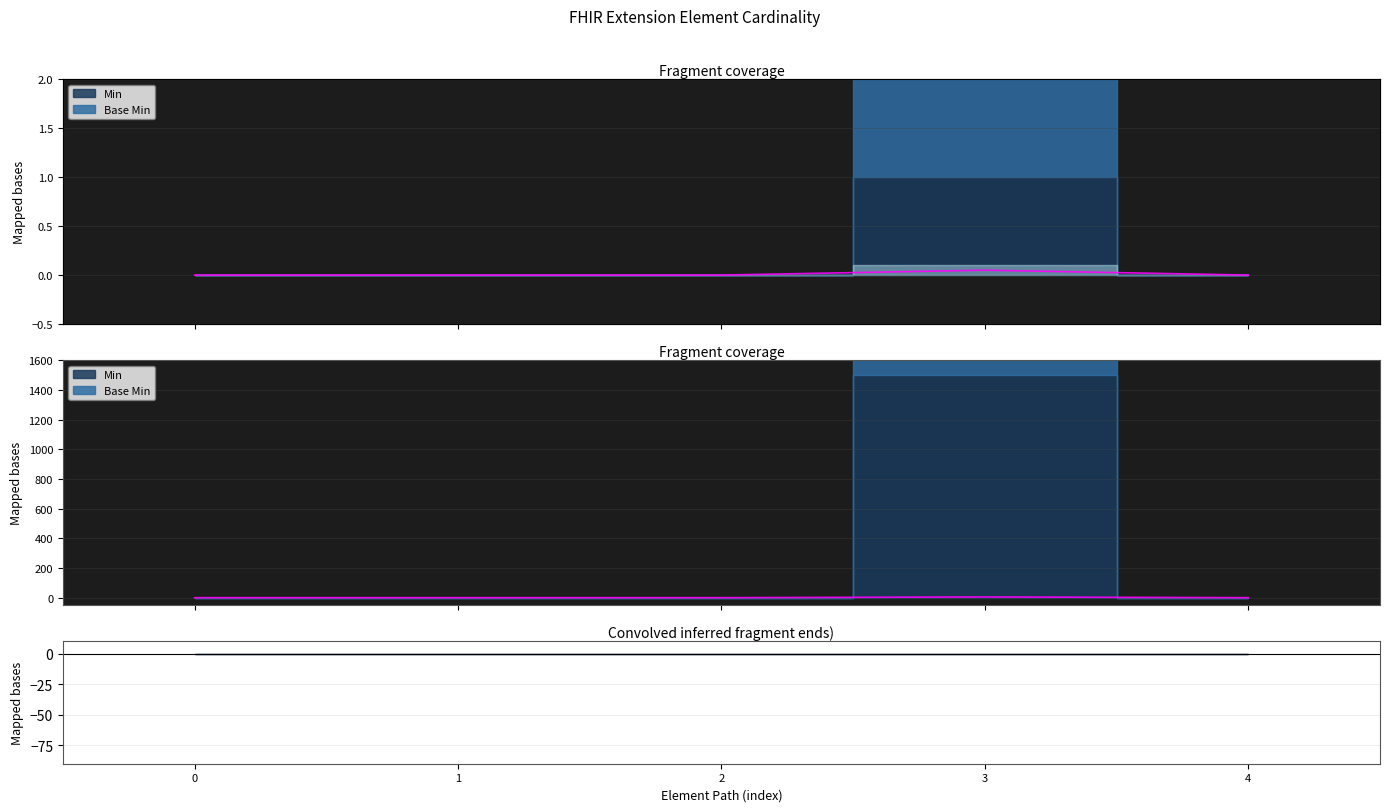

Reading left to right, what are all the values shown in this chart?

0.0	0.0	0.0	0.1	0.0